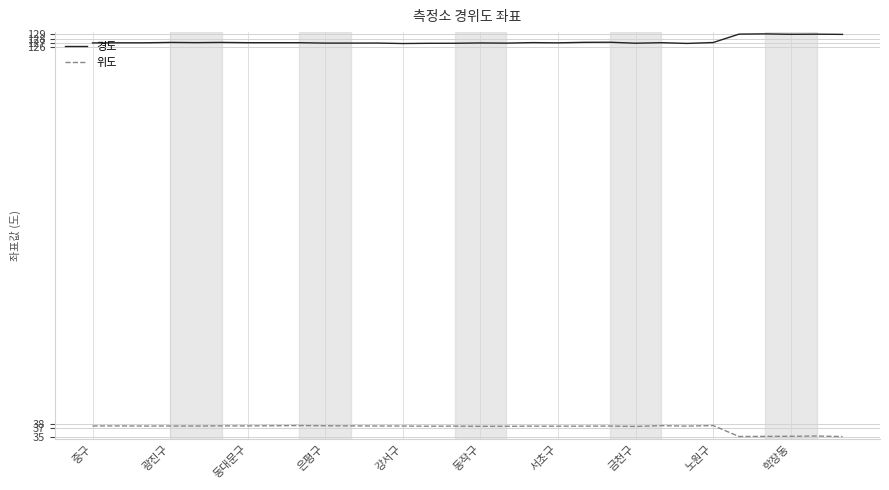

List the series in order of their peak value, lowest first.

위도, 경도